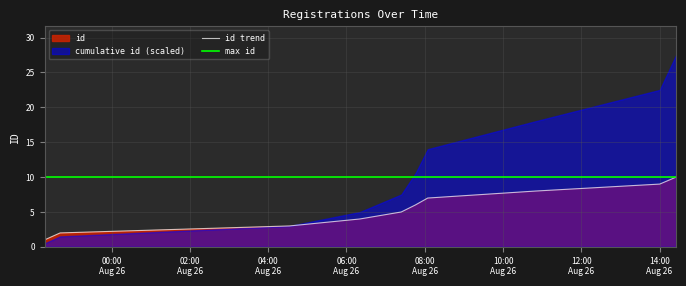

Count the number of categories in the chart.

10